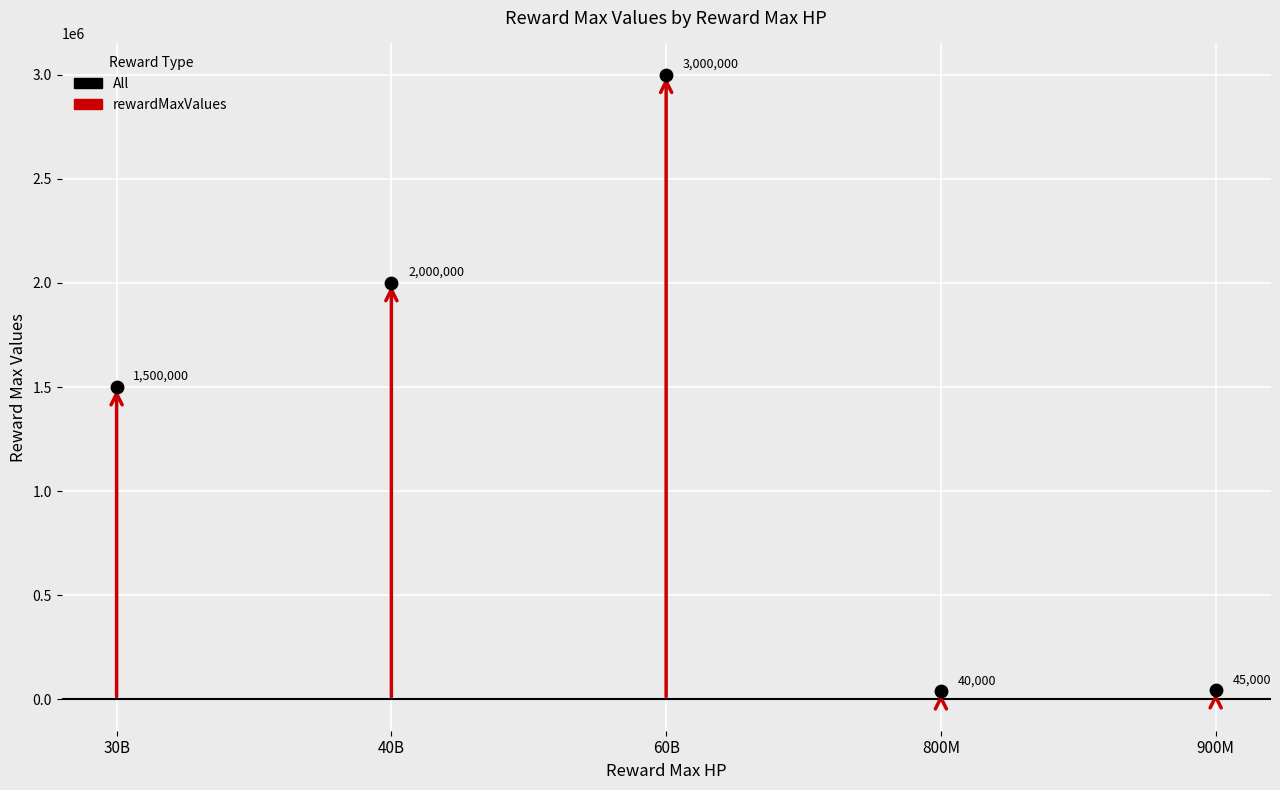

Which has a higher value, 800000000 or 40000000000?

40000000000